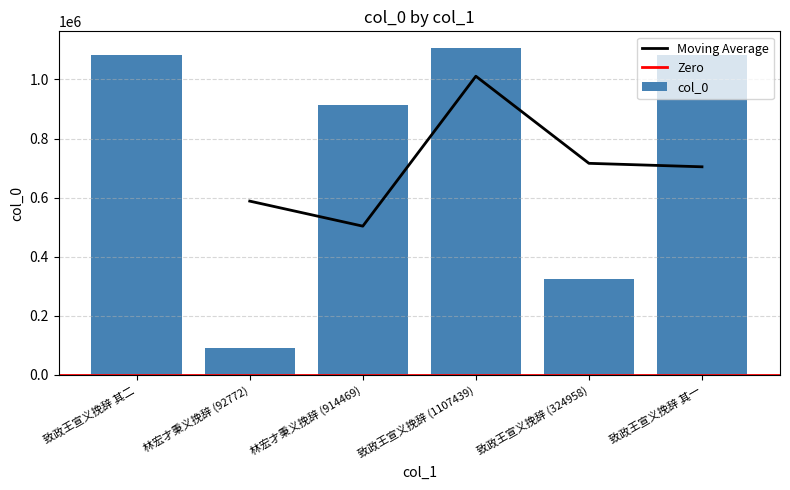

Reading right to left, extract all data points from this chart.

1083929	324958	1107439	914469	92772	1083930